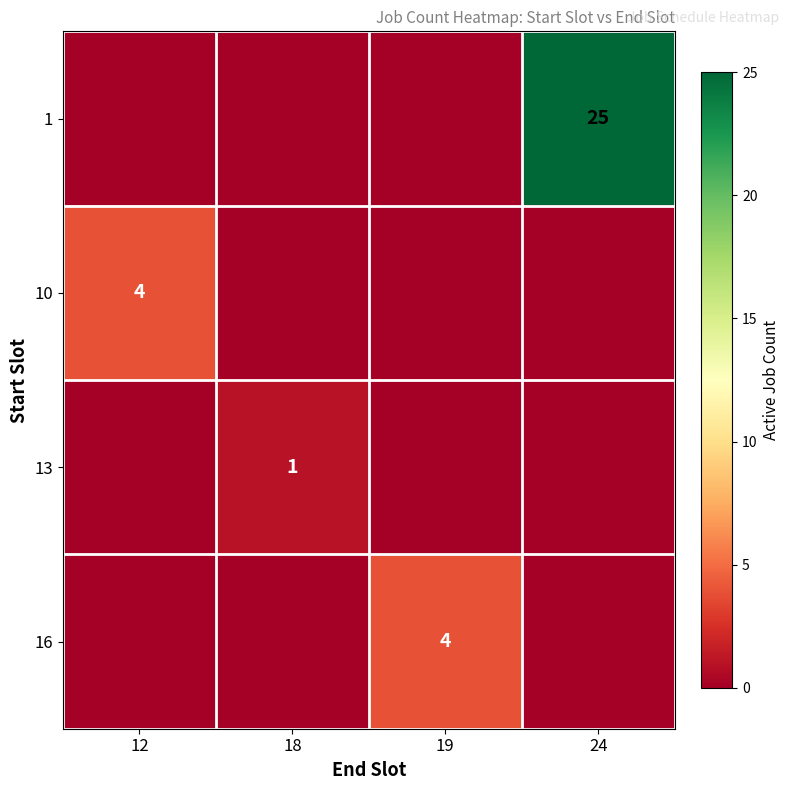

Is it true that 13 equals 0 at 18?

False